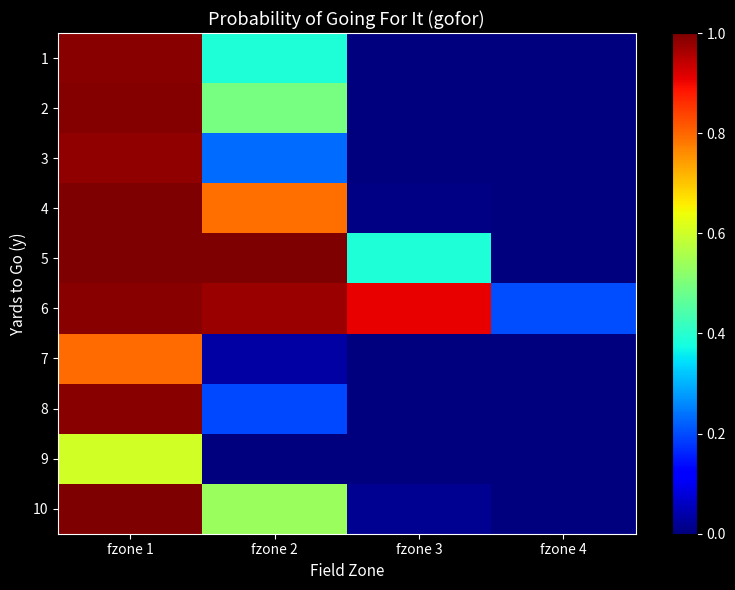

Rank the series by their maximum value, from highest to lowest.

4, 5, 10, 2, 6, 1, 8, 3, 7, 9